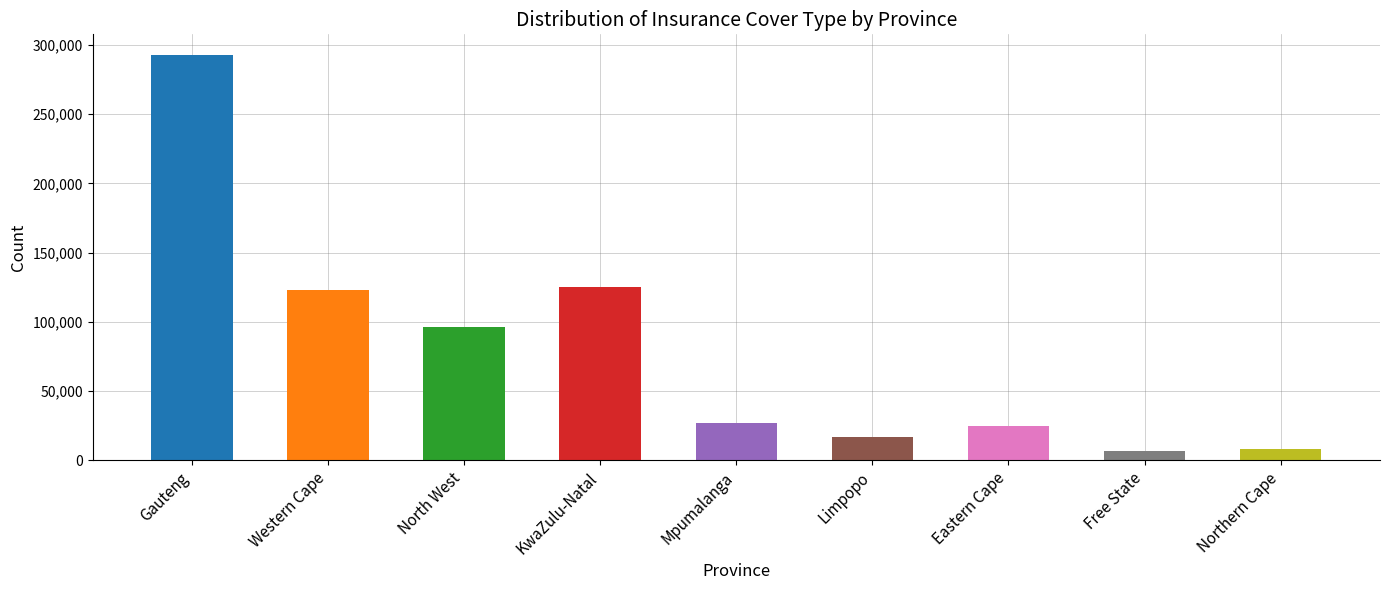

Is it true that the value at Gauteng is 119775?

False